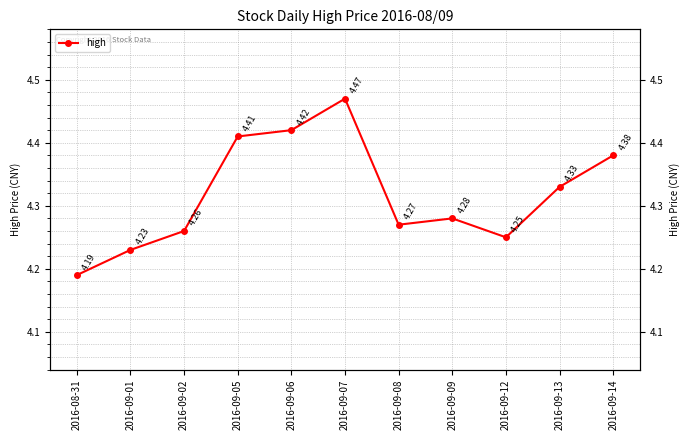

Reading right to left, what are all the values shown in this chart?

2016-09-14=4.4	2016-09-13=4.3	2016-09-12=4.2	2016-09-09=4.3	2016-09-08=4.3	2016-09-07=4.5	2016-09-06=4.4	2016-09-05=4.4	2016-09-02=4.3	2016-09-01=4.2	2016-08-31=4.2